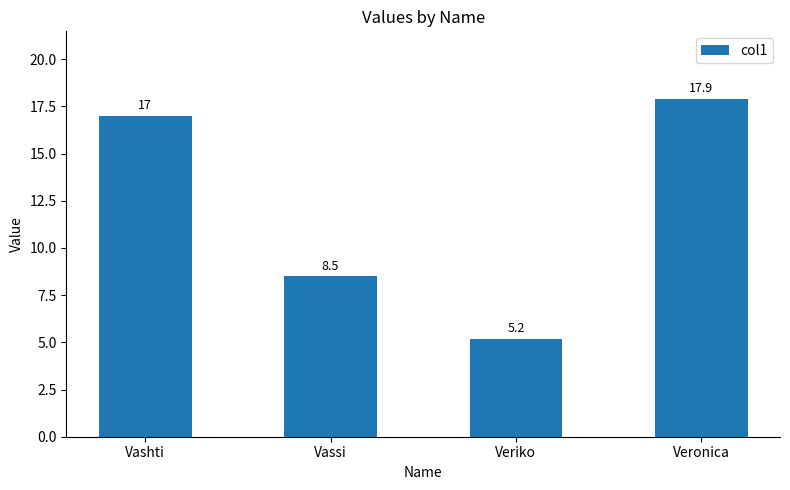

What is the ratio of the value at Vashti to the value at Veriko?

3.3